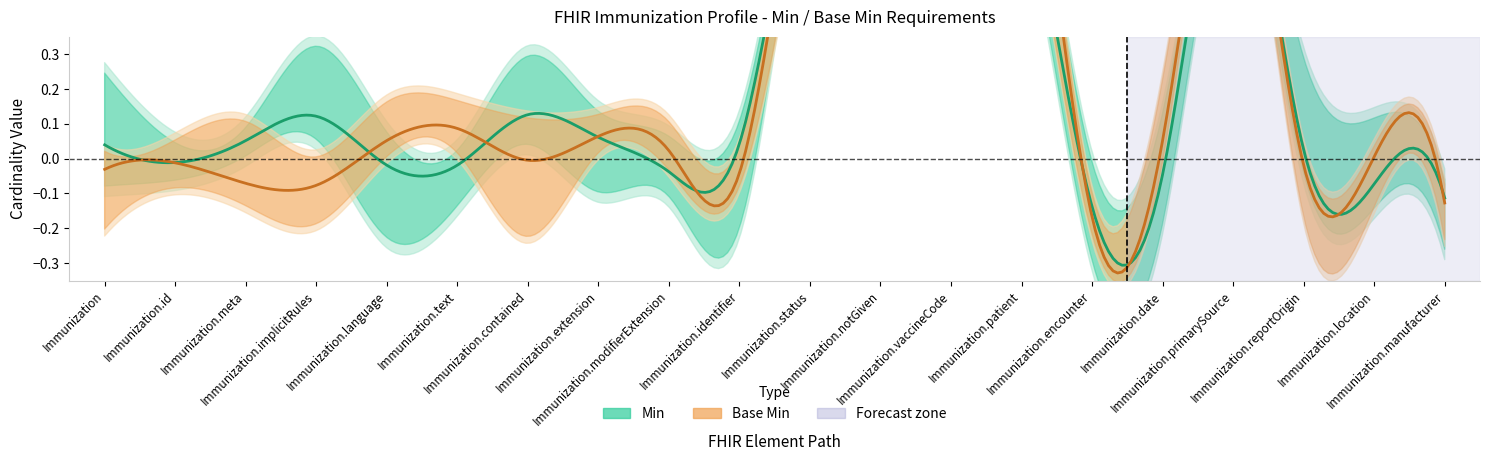

What is the value of the Min point at the 14th from the left?

1